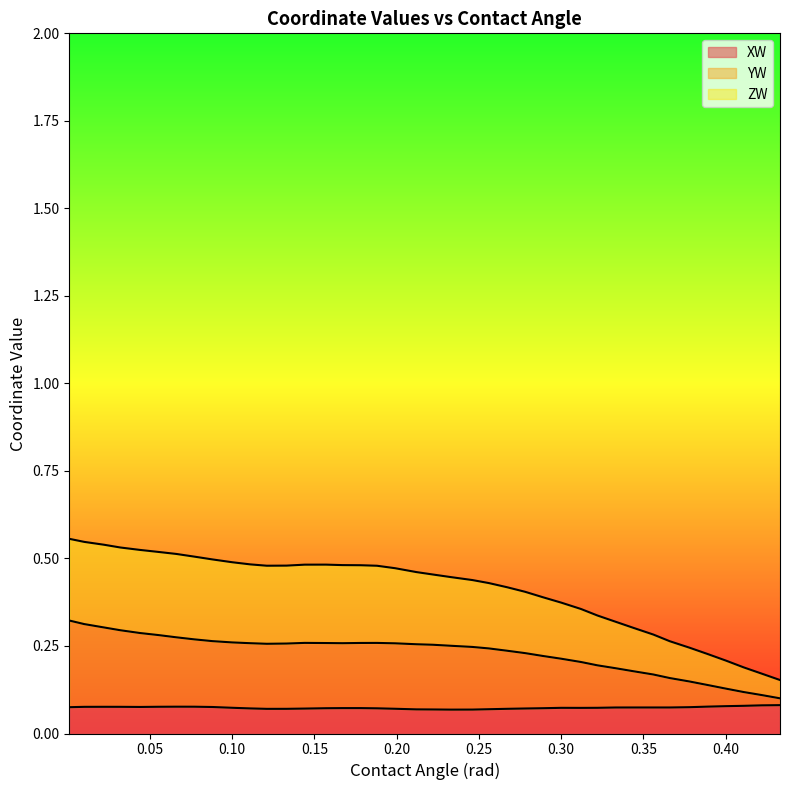

What is the spread (max minus min) of values at 0.278?

0.3